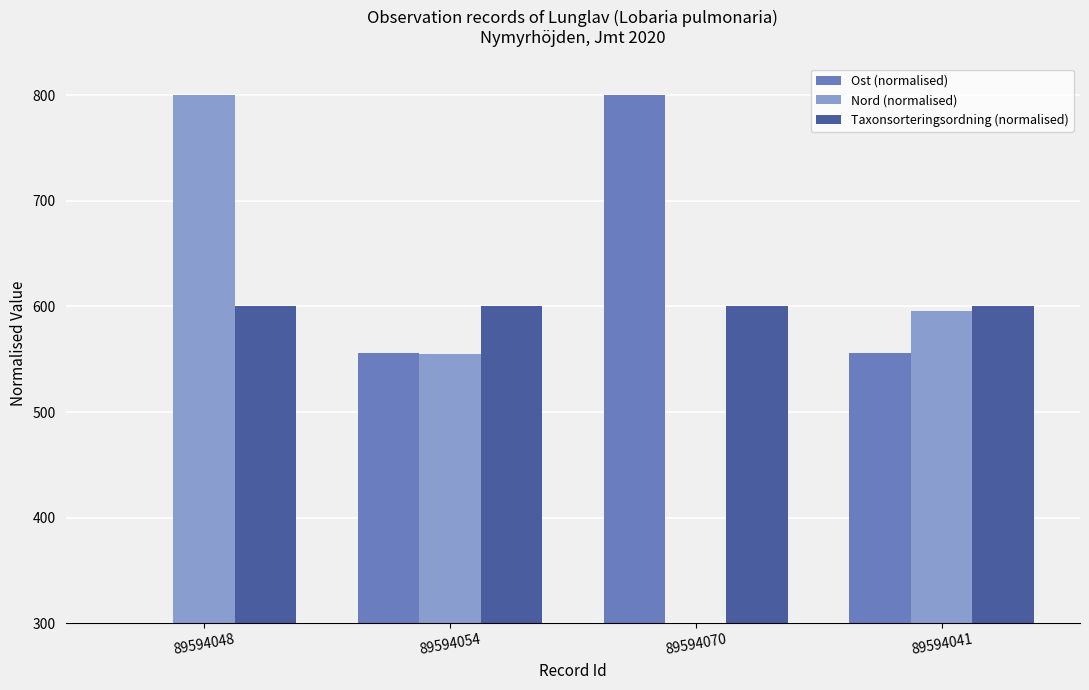

What is the label of the 1st bar from the left?

89594048